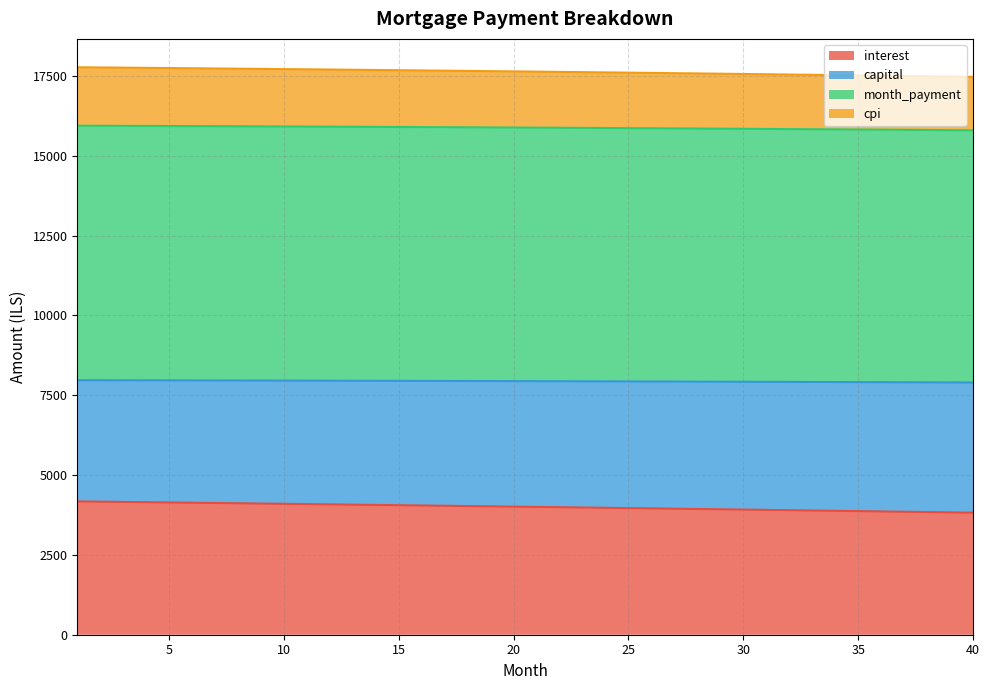

What is the difference between the interest values at 3 and 8?

41.8